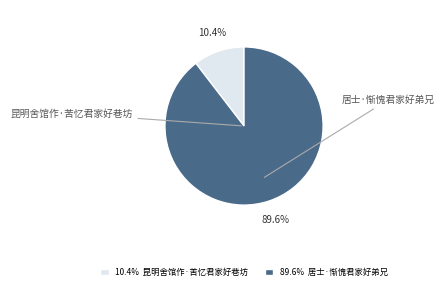

What is the ratio of the value at 昆明舍馆作·苦忆君家好巷坊 to the value at 居士·惭愧君家好弟兄?

0.1